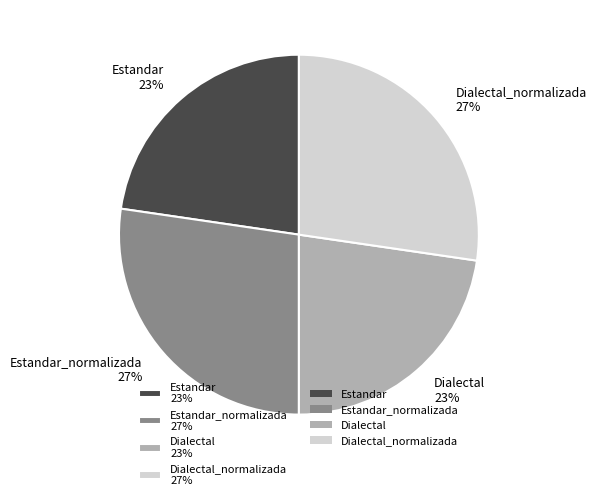

To the nearest percent, what portion does Dialectal_normalizada 27% represent?

27%